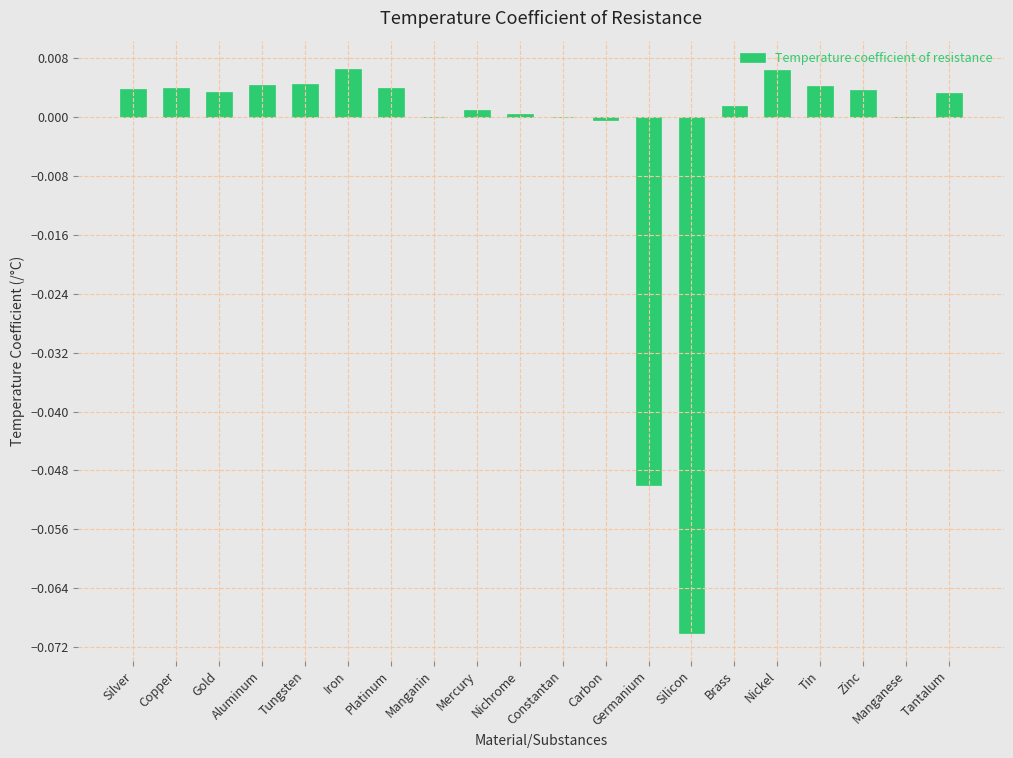

Between Aluminum and Carbon, which is larger?

Aluminum